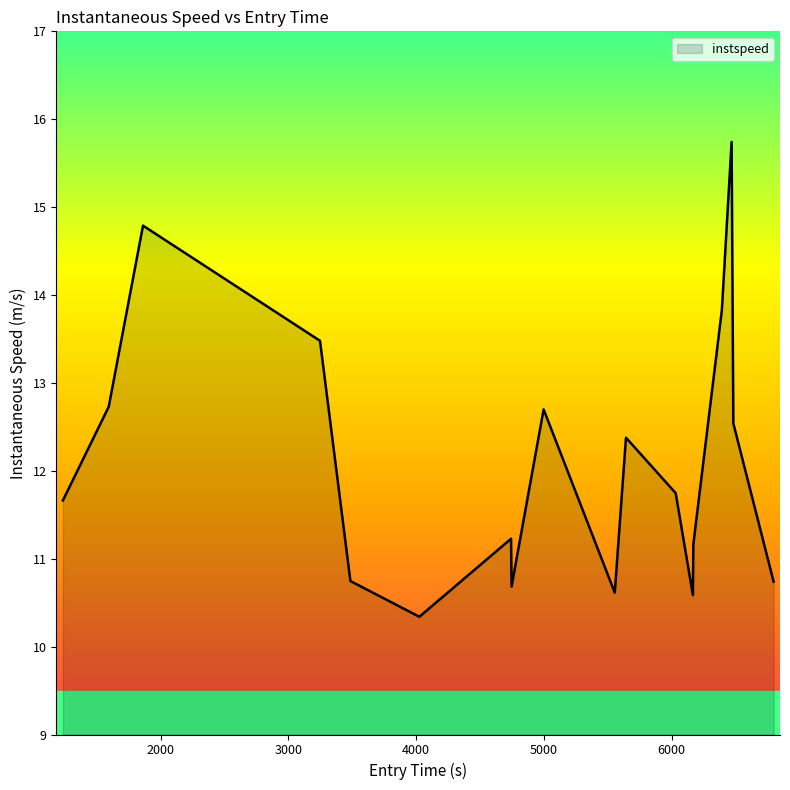

What is the difference between the maximum and minimum values?

5.4